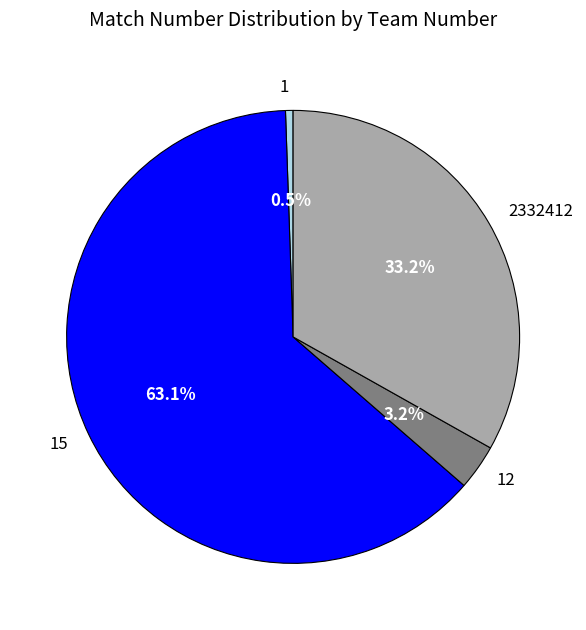

Count the number of slices in the pie.

4